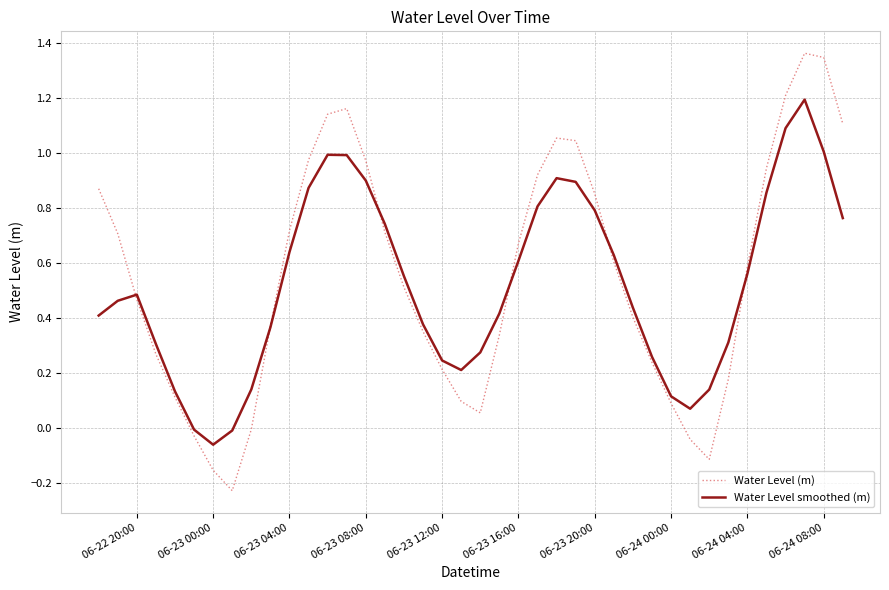

How many interior local peaks does the Water Level smoothed (m) series have?

4